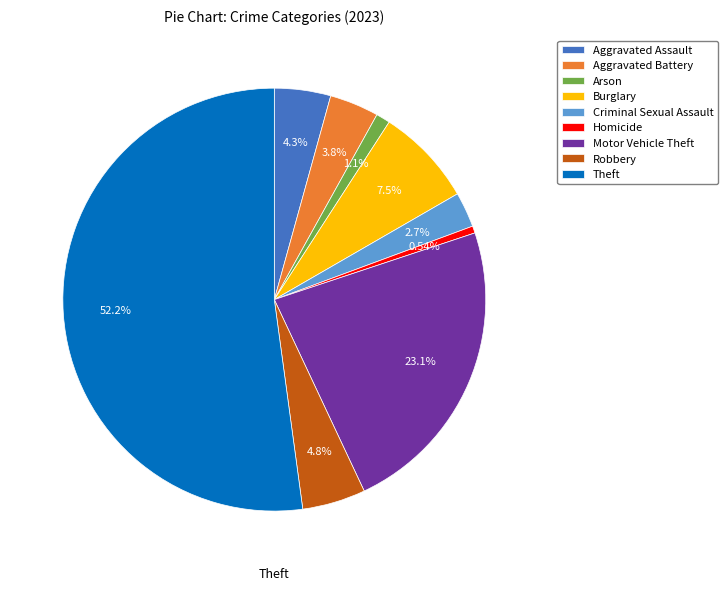

Which has a higher value, Robbery or Burglary?

Burglary